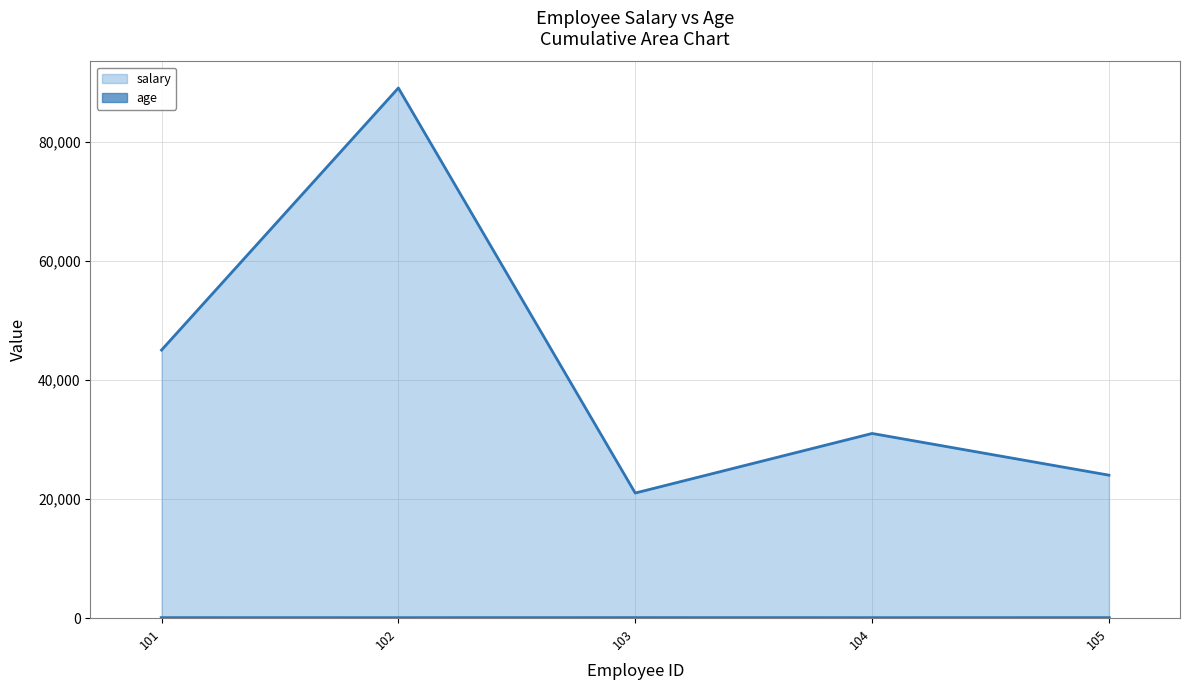

True or false: age and salary intersect in this chart.

False